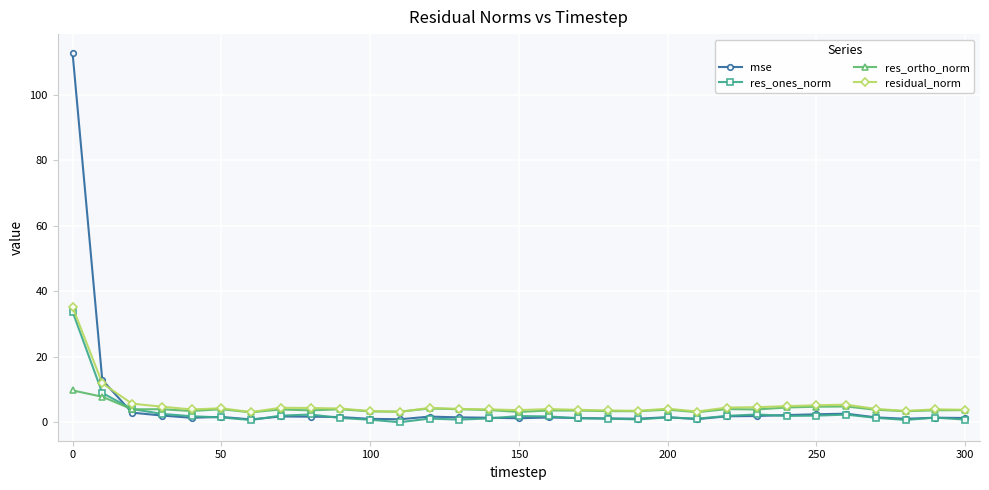

What is the value of the res_ortho_norm point at the 9th from the left?

3.7